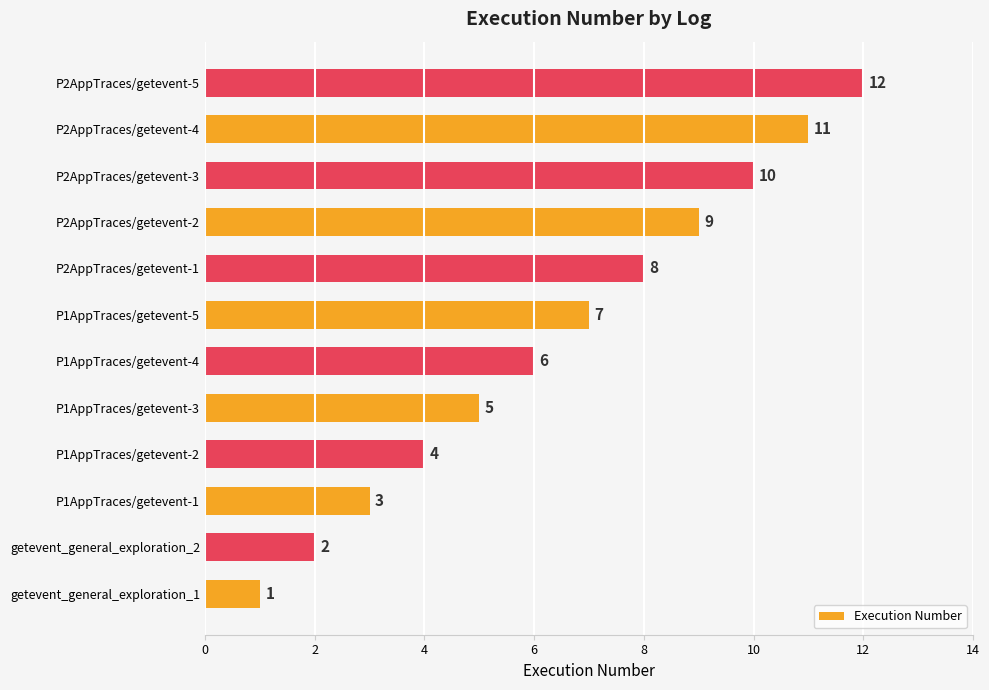

What is the difference between the maximum and minimum values?

11